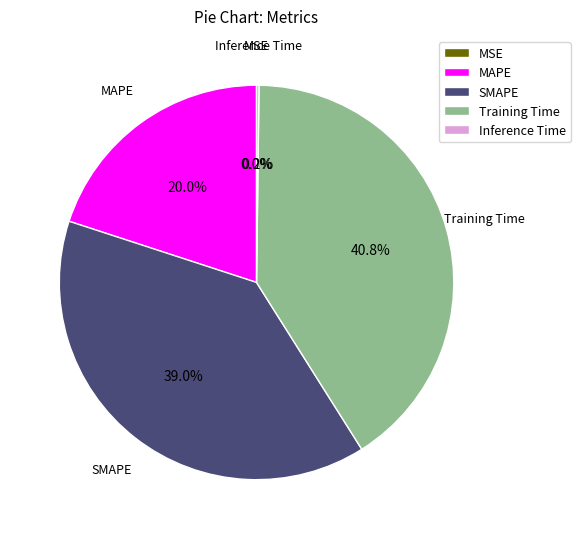

Is SMAPE the majority of the pie?

No